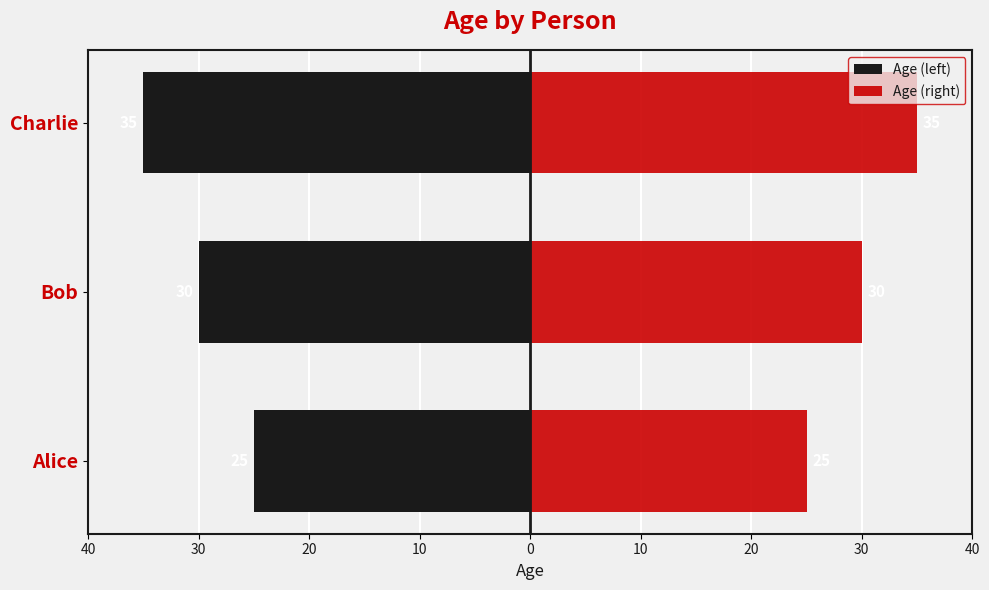

Rank the series at Alice from lowest to highest value.

Age (left), Age (right)